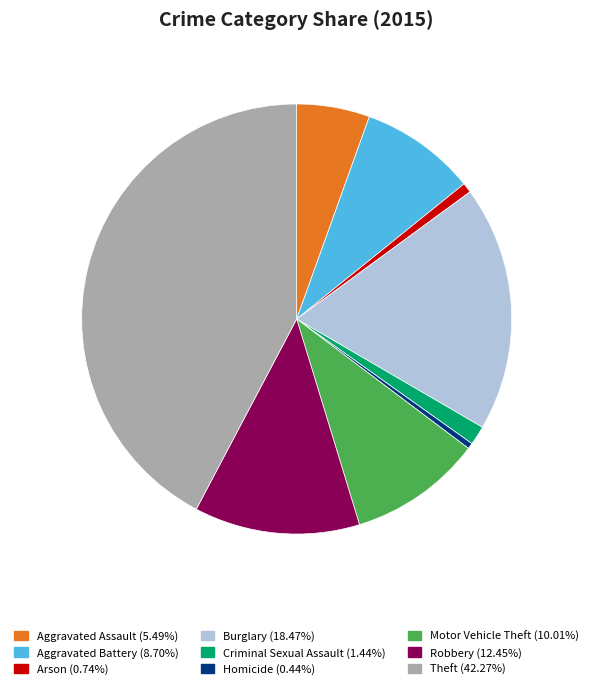

Do Theft and Homicide together represent more than half of the pie?

No